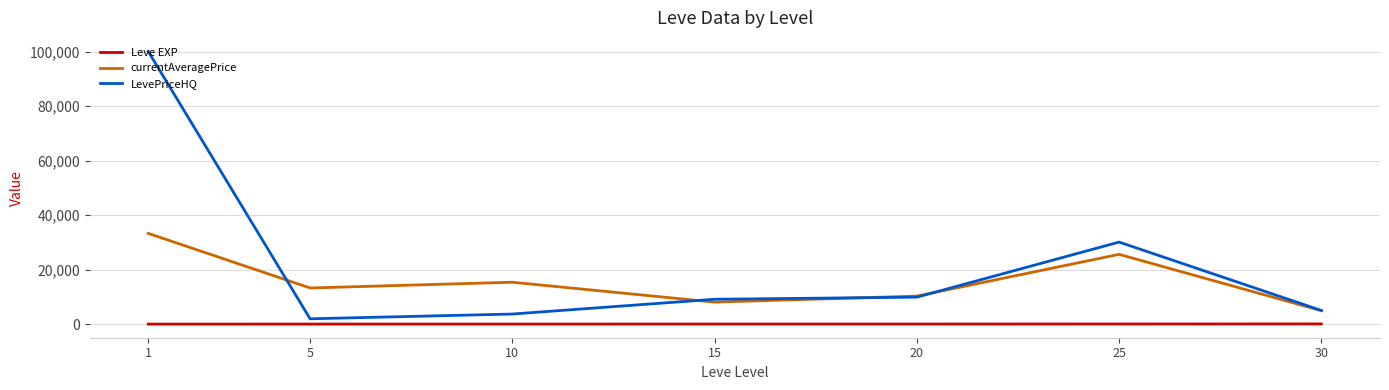

Is the value of currentAveragePrice at 15 greater than the value of LevePriceHQ at 5?

Yes